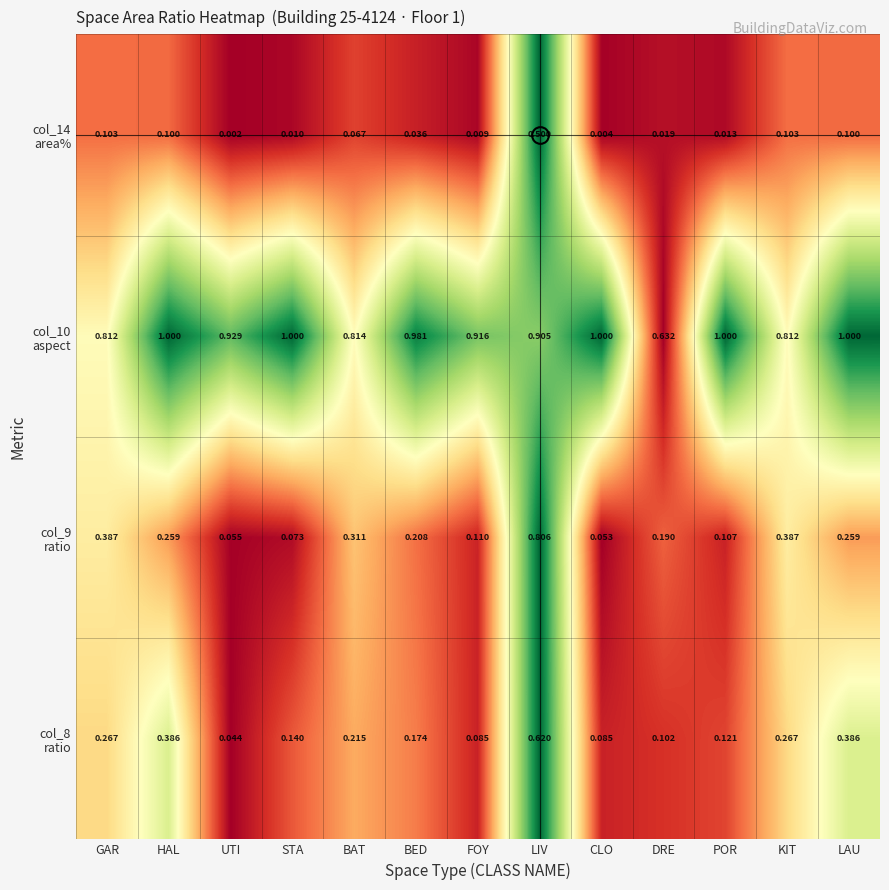

Which category has the lowest value across all series?

UTI